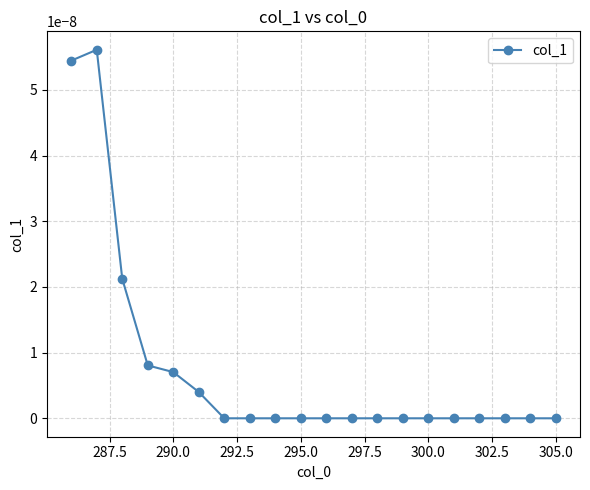

How many categories are shown in the chart?

20